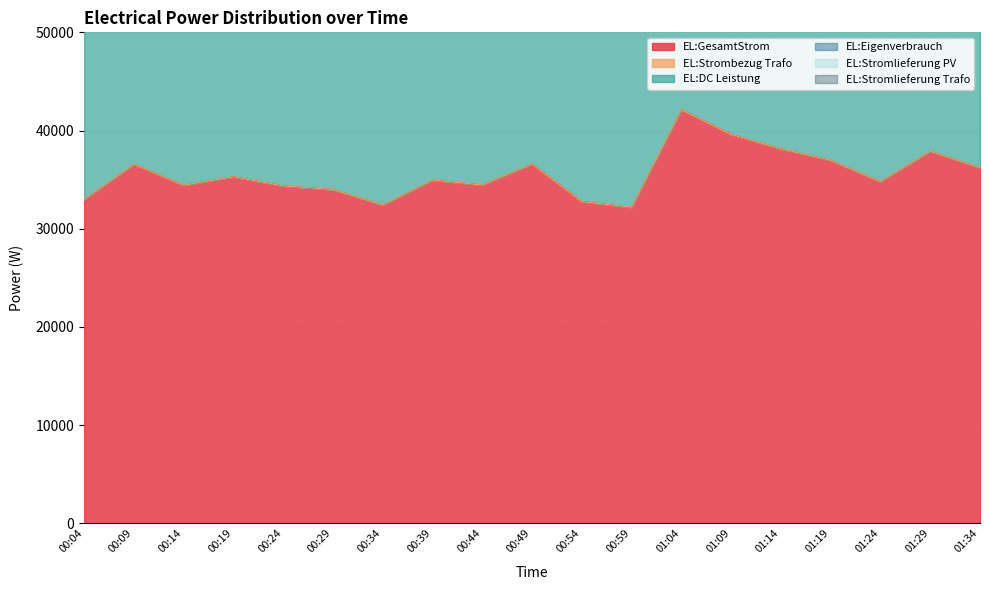

Does the chart display data point markers on the line(s)?

No